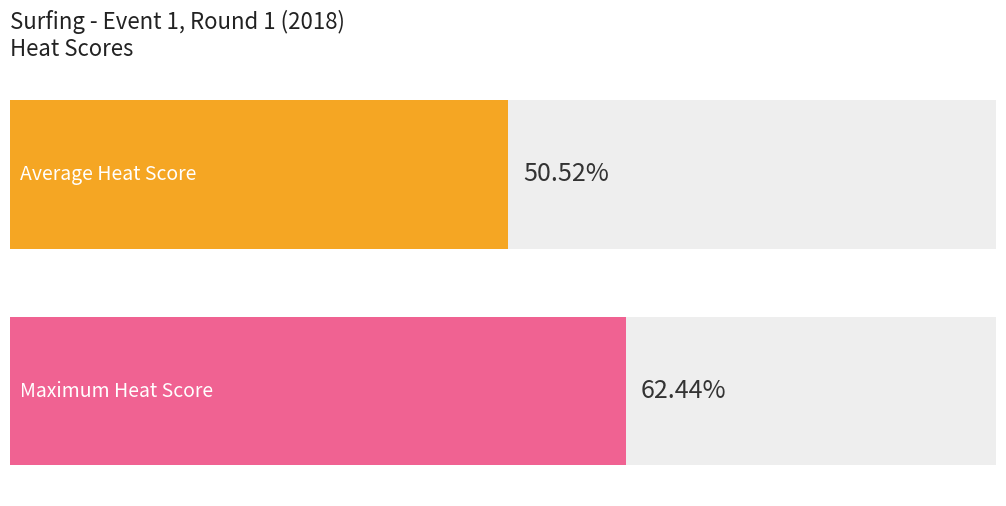

What are all the series names shown in the legend?

Average Heat Score, Maximum Heat Score